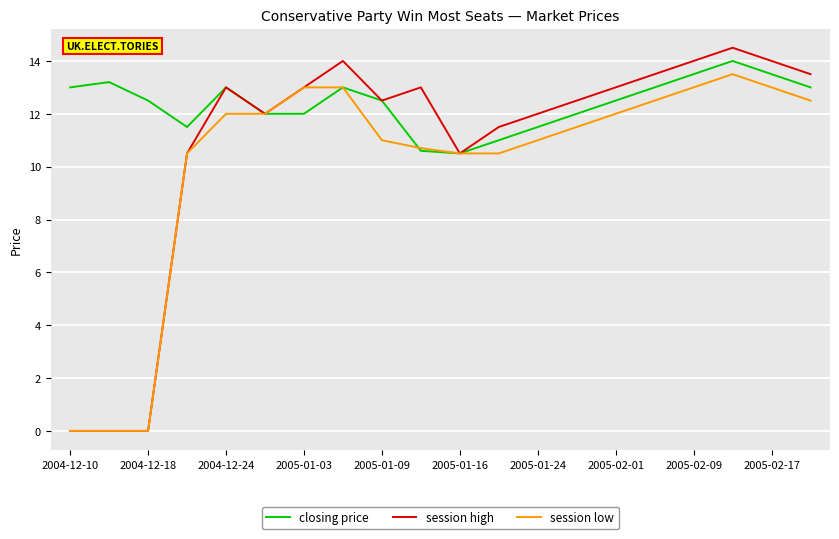

Does the chart have visible grid lines?

Yes